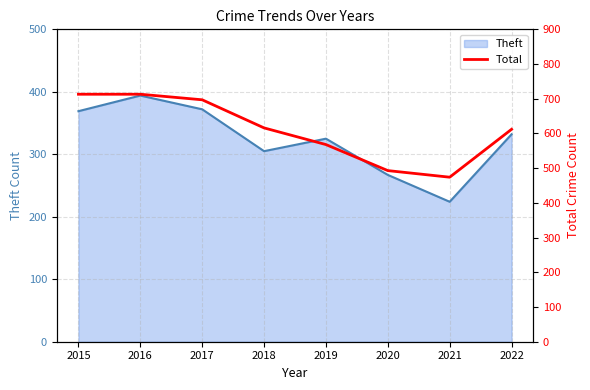

What is the sum of all values?

4886